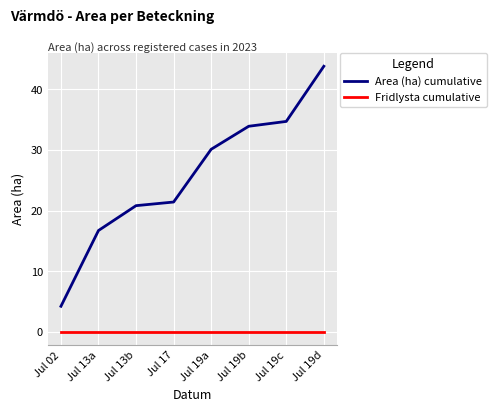

True or false: Fridlysta cumulative and Area (ha) cumulative cross at least once.

False